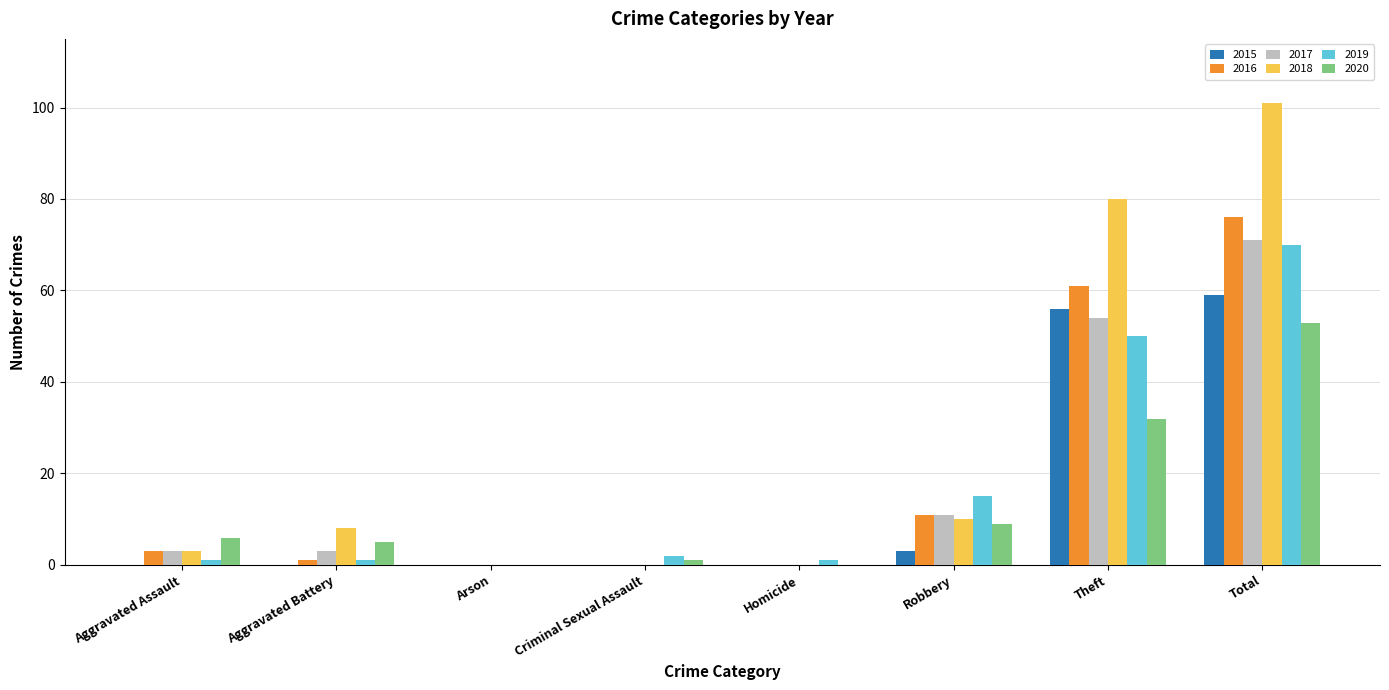

What is the sum of all 2017 values?

142